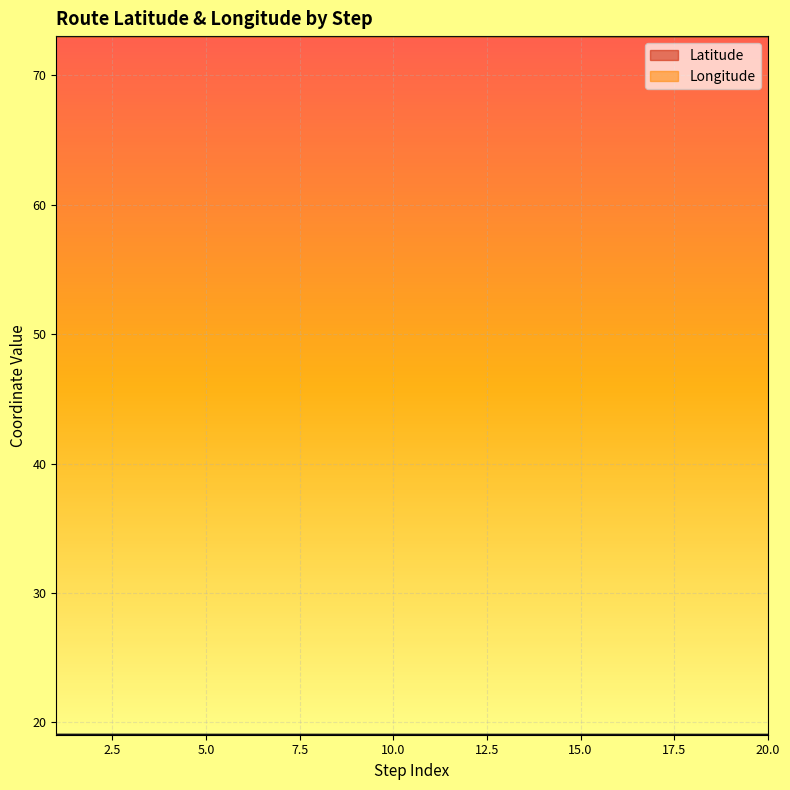

Between 1 and 20, which series saw the biggest shift?

Longitude